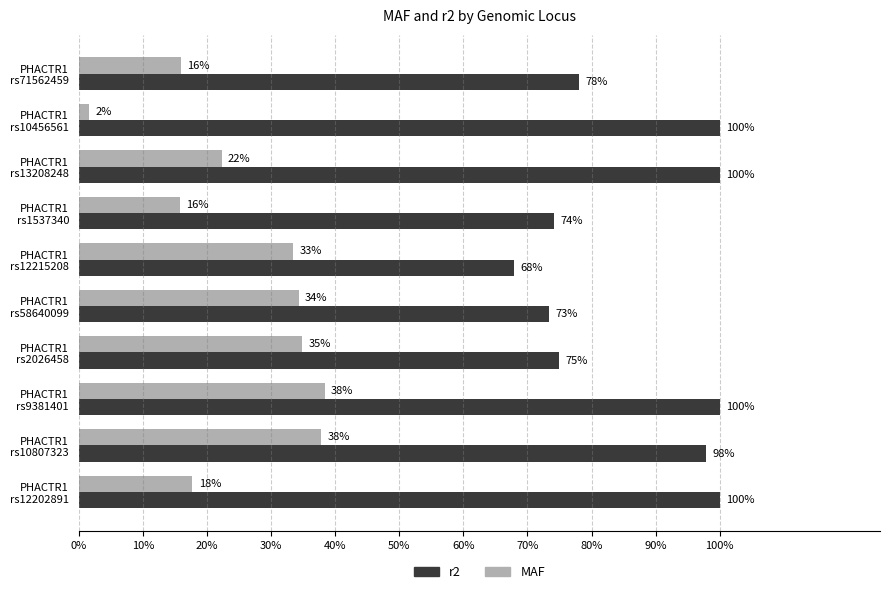

What are all the series names shown in the legend?

r2, MAF